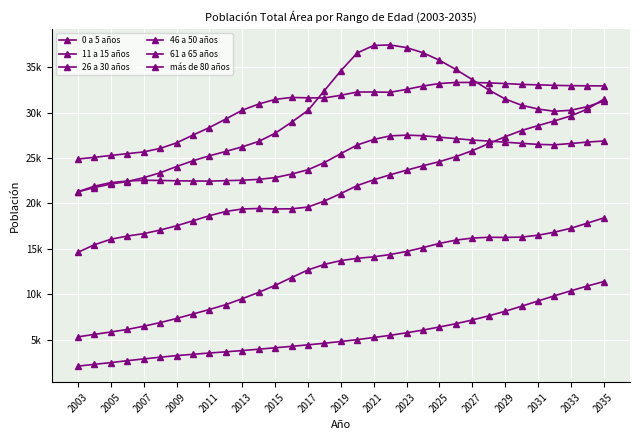

Does the chart have visible grid lines?

Yes